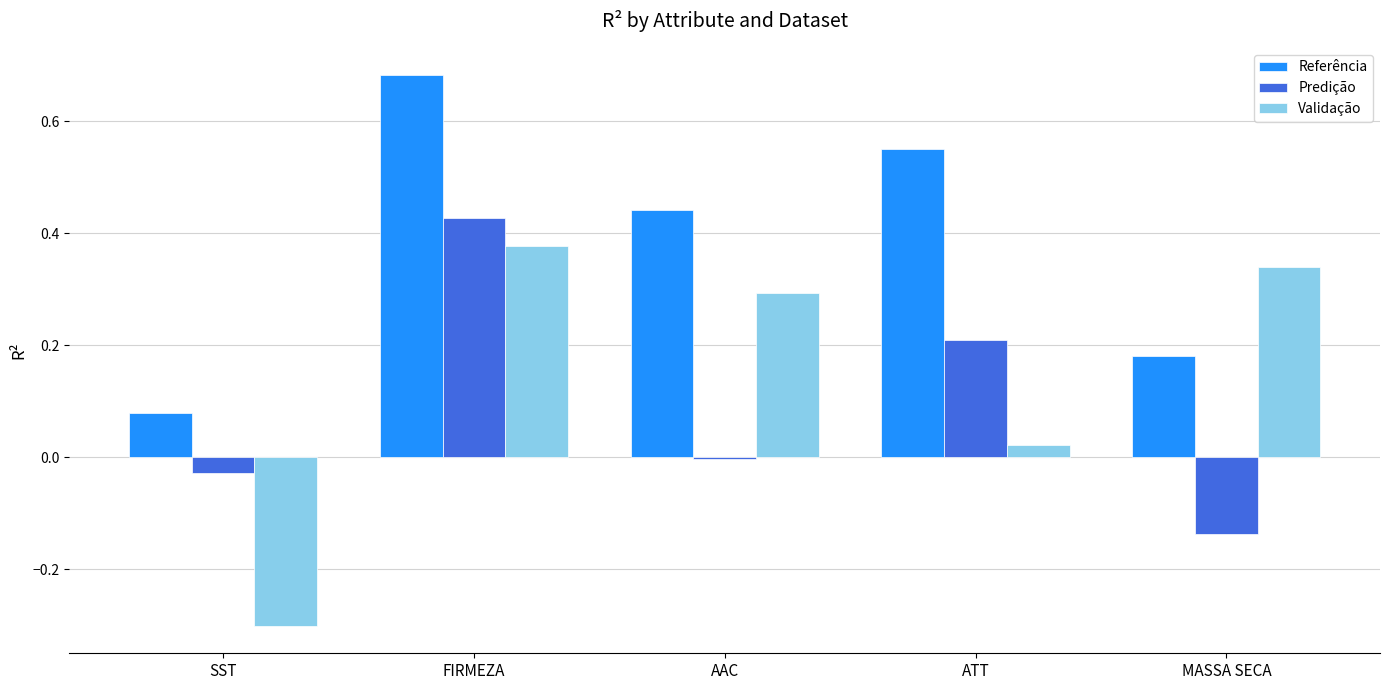

Is it true that Validação equals 0.3 at AAC?

True